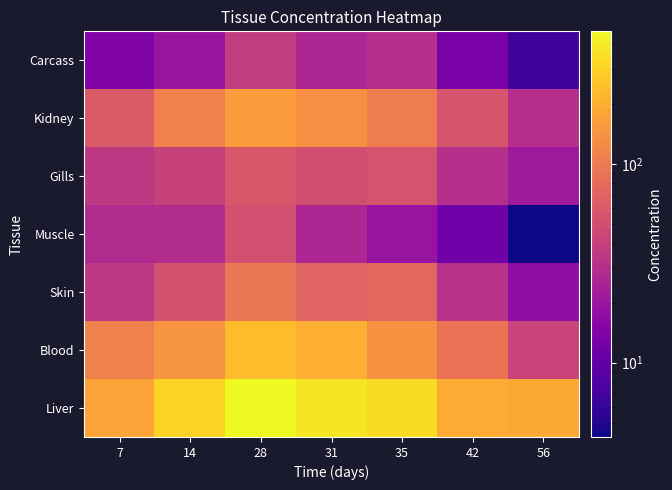

Reading right to left, list all the values displayed in this chart.

Liver: 56=186.9	42=193.9	35=337.8	31=377.9	28=463.3	14=305.3	7=173.4
Blood: 56=41.9	42=90.5	35=136.7	31=200.9	28=237.9	14=145.7	7=110.3
Skin: 56=17.3	42=31.6	35=74.4	31=71.3	28=94.8	14=53.0	7=35.3
Muscle: 56=4.2	42=12.0	35=19.4	31=26.3	28=52.1	14=28.8	7=28.0
Gills: 56=21.2	42=30.5	35=54.8	31=50.6	28=59.0	14=41.8	7=35.3
Kidney: 56=30.0	42=55.5	35=102.5	31=132.1	28=159.8	14=106.8	7=60.7
Carcass: 56=6.9	42=13.2	35=30.1	31=26.3	28=38.3	14=19.9	7=14.2